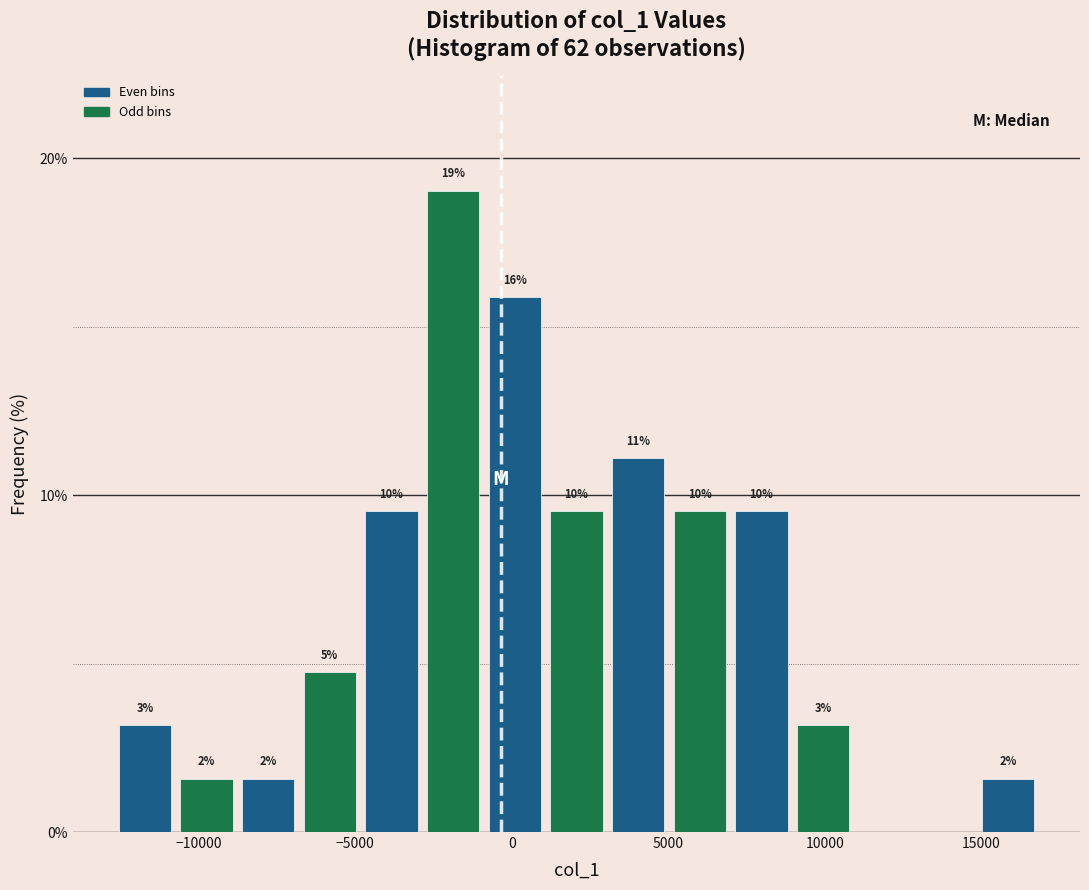

Read against the x-axis, roughly where is the centre of the tallest bar?

-2000